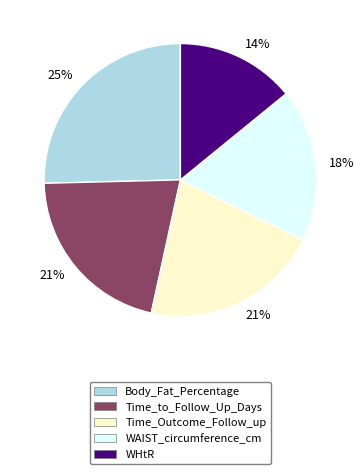

To the nearest percent, what portion does WAIST_circumference_cm represent?

18%